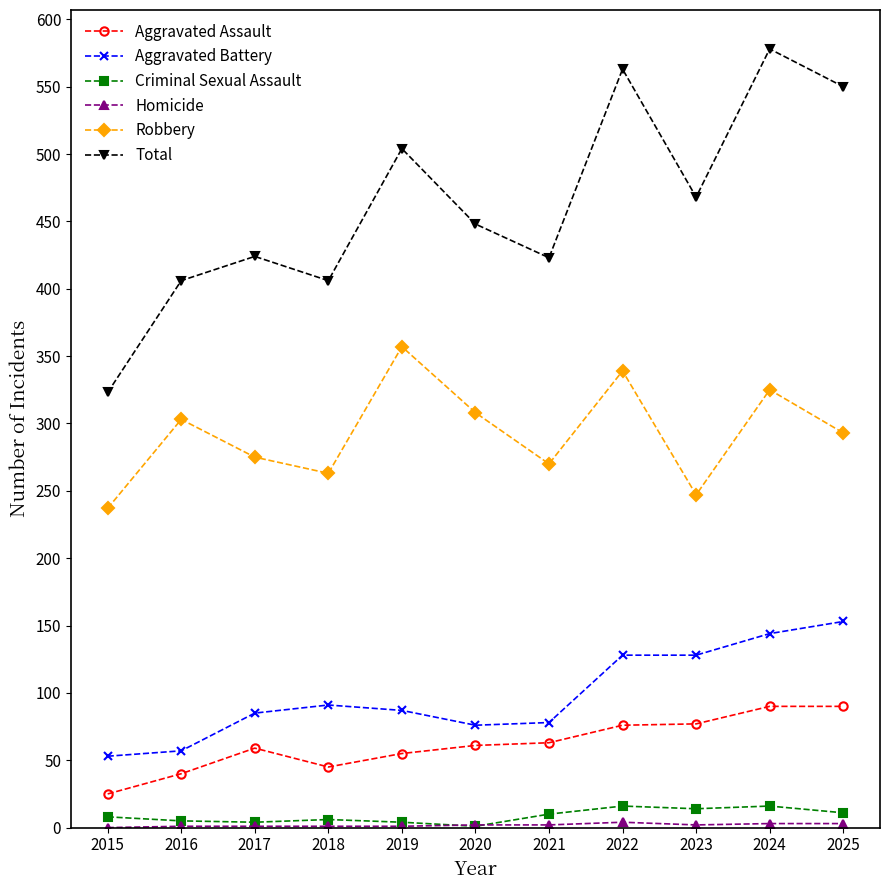

What is the difference between the second highest and second lowest values in the Aggravated Battery series?

87